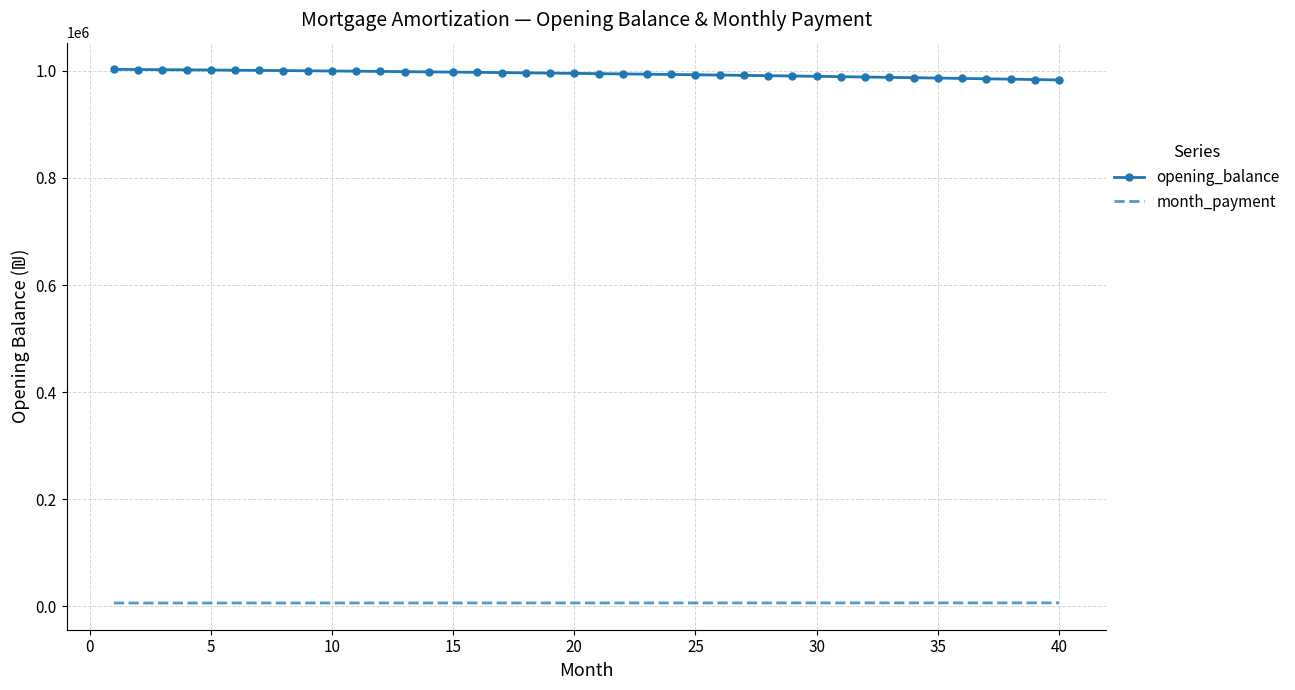

What is the difference between the maximum and minimum values in the opening_balance series?

19806.9